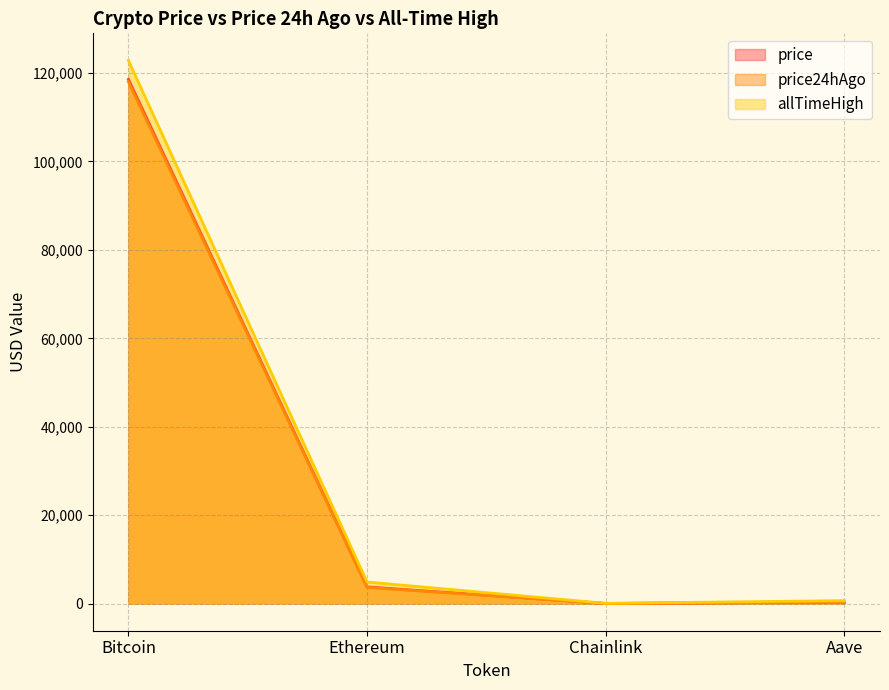

How many data points in allTimeHigh are less than 4878?

2